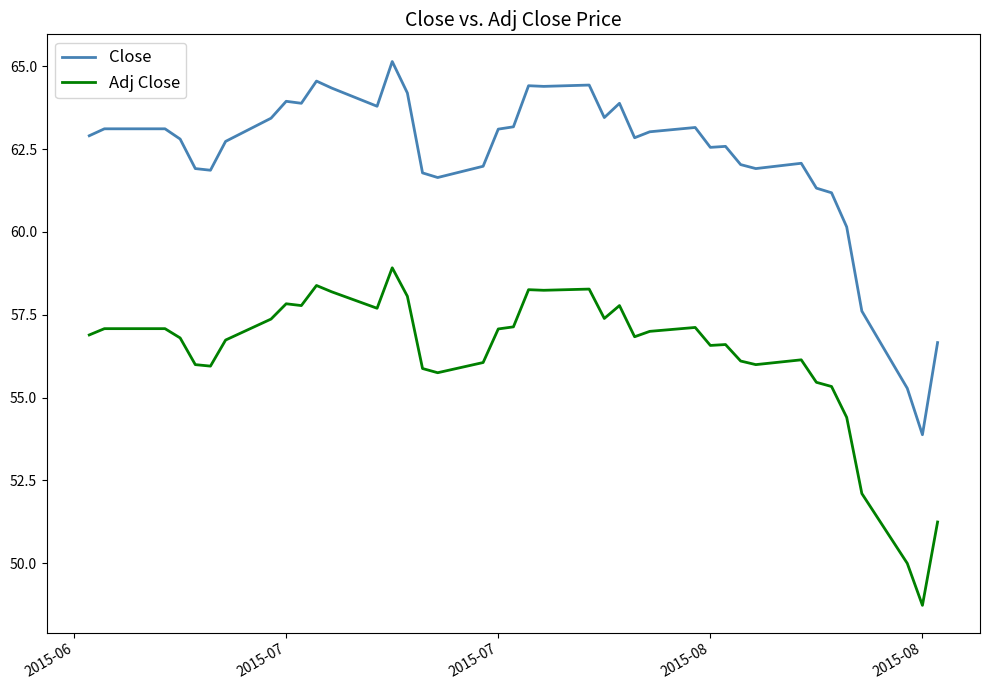

Which series has the largest total across all categories?

Close